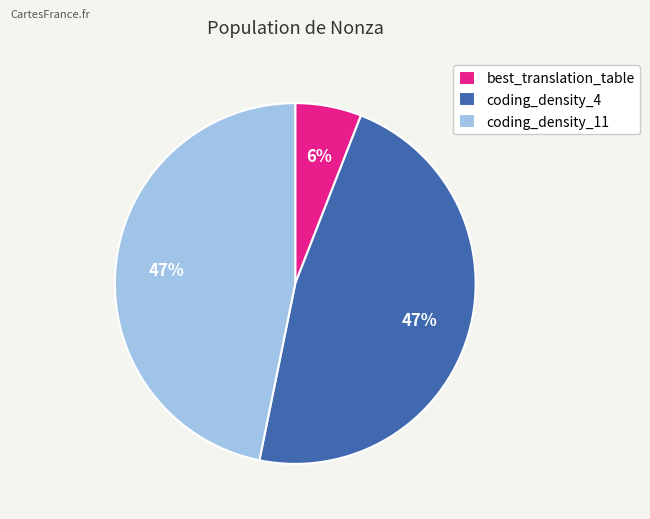

Which has a higher value, coding_density_11 or best_translation_table?

coding_density_11